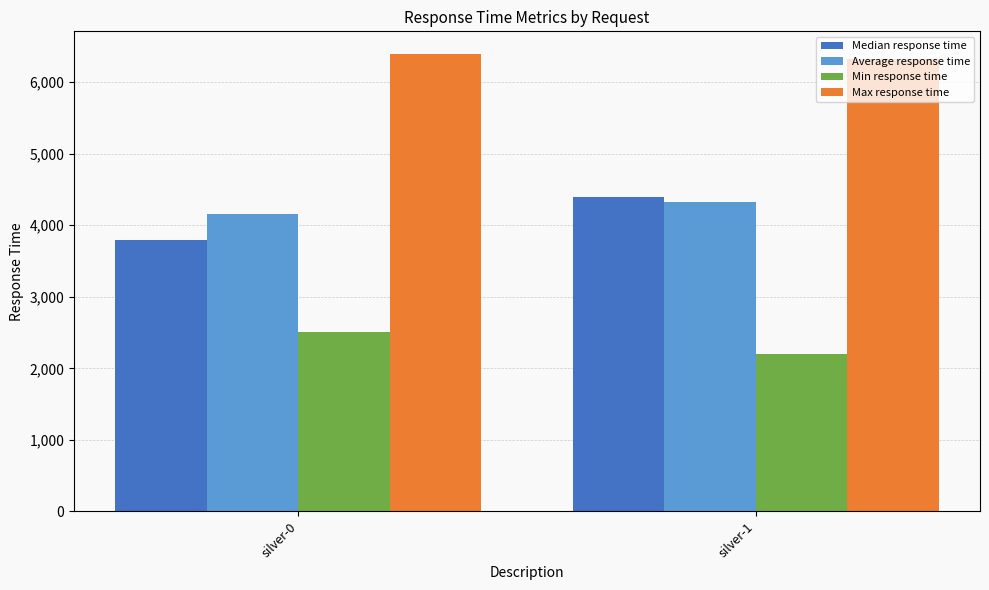

The value of Min response time at silver-0 is 2507. True or false?

True